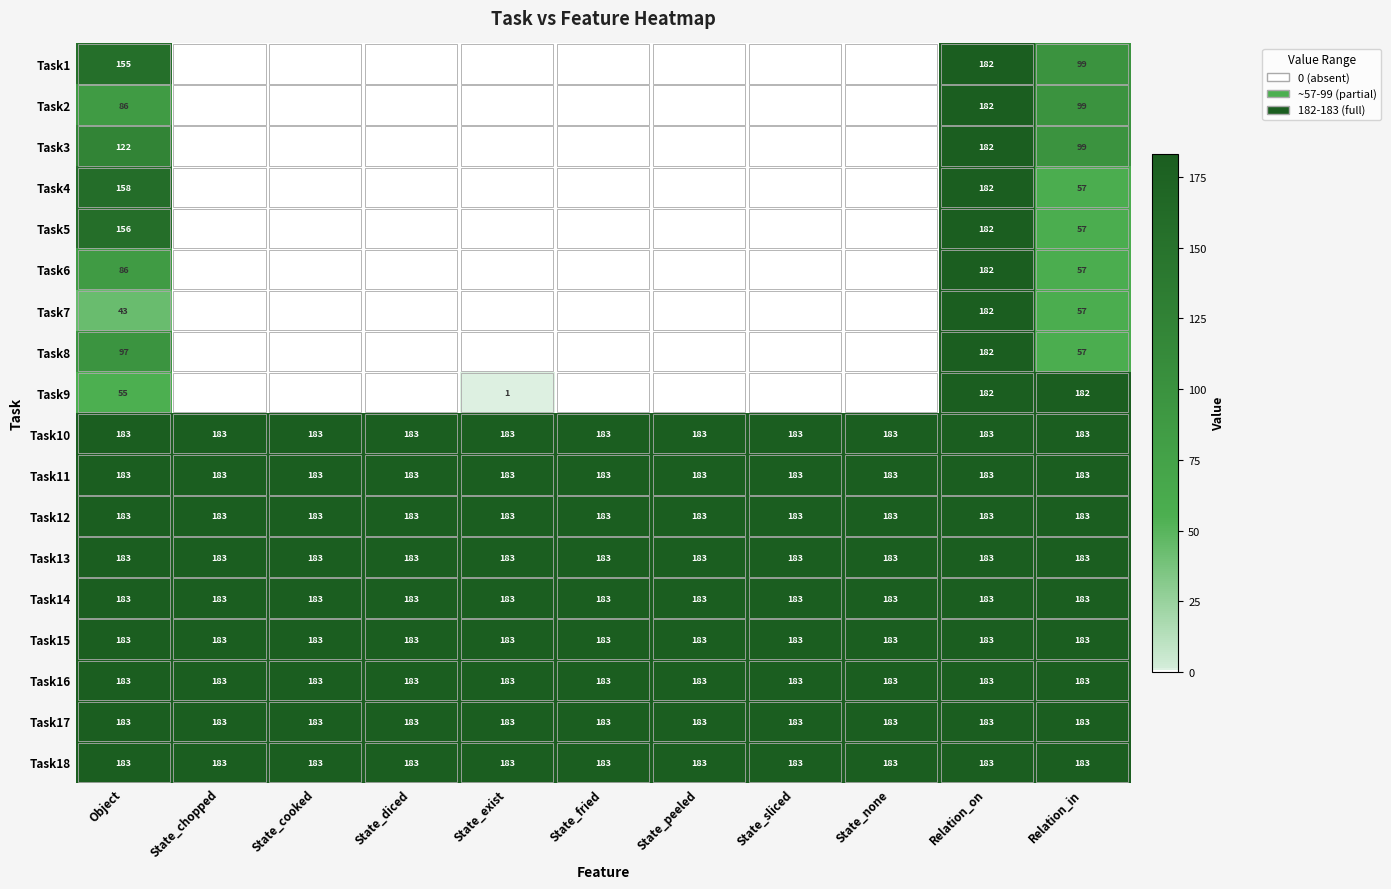

At which category is the sum across all series the highest?

Relation_on